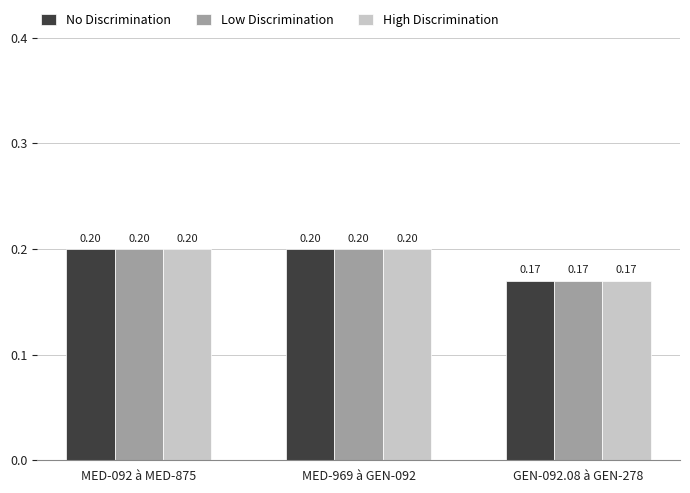

True or false: No Discrimination has a value of 0.1 at MED-092 à MED-875.

False